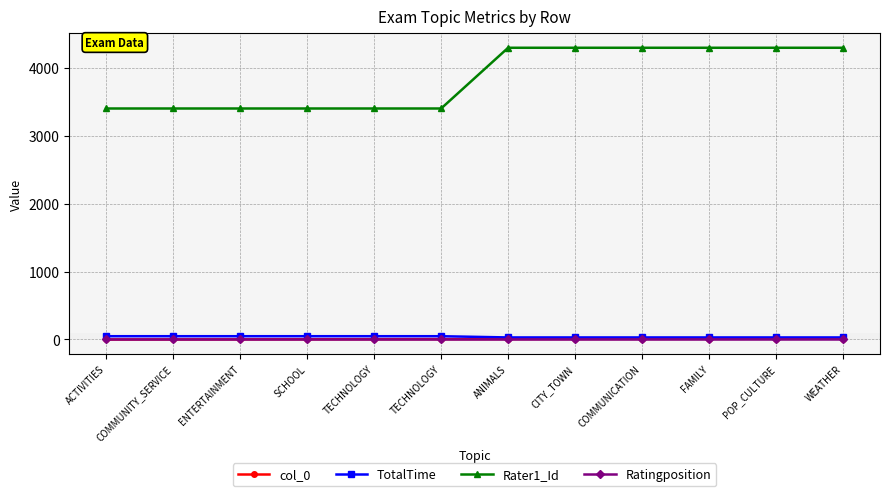

True or false: col_0 has more than 2 interior local peaks.

False